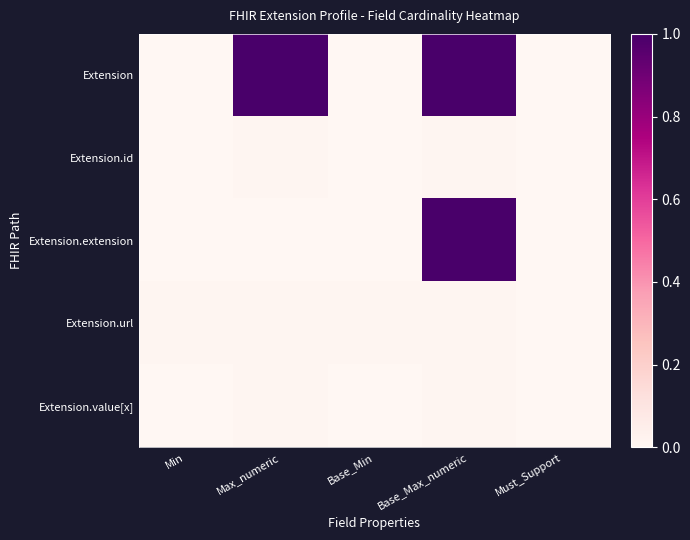

List the series in order of their peak value, lowest first.

Extension.id, Extension.url, Extension.value[x], Extension, Extension.extension